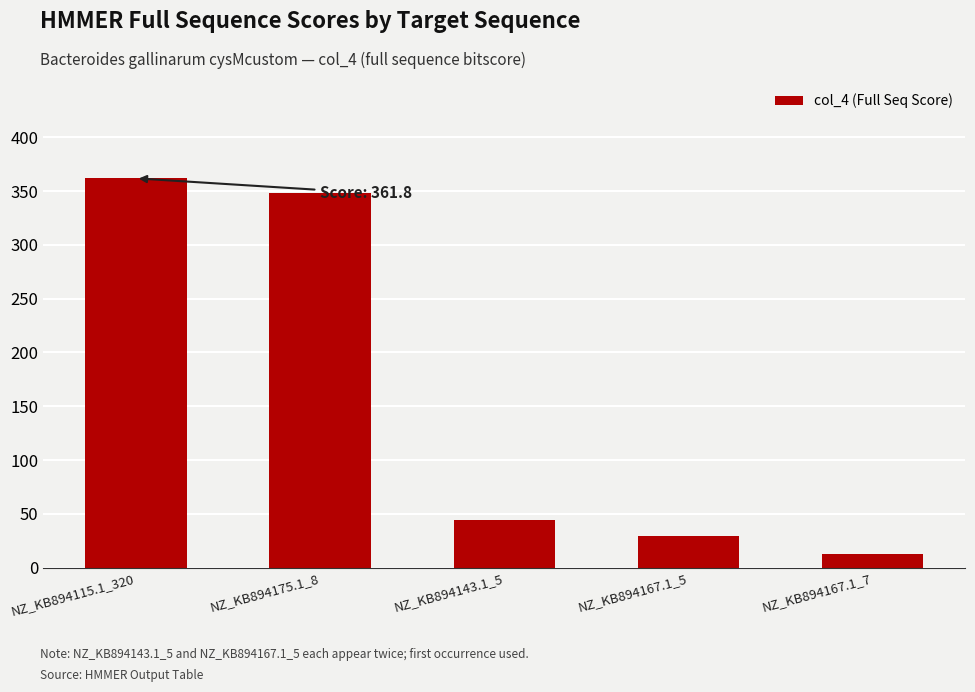

What is the sum of the values at NZ_KB894143.1_5 and NZ_KB894167.1_5?

73.2